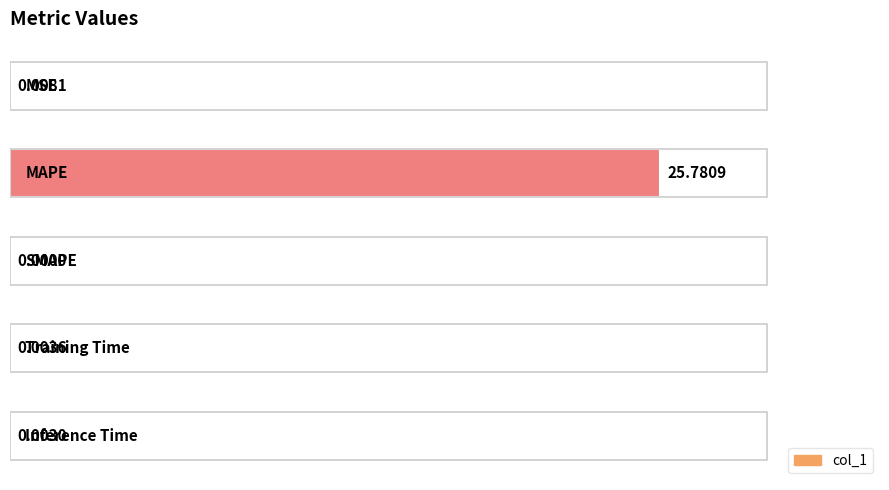

The value at 2 is -13.4. True or false?

False